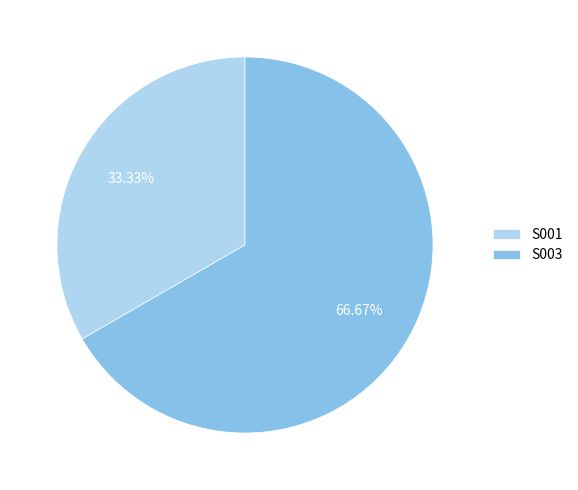

To the nearest percent, what portion does S001 represent?

33%